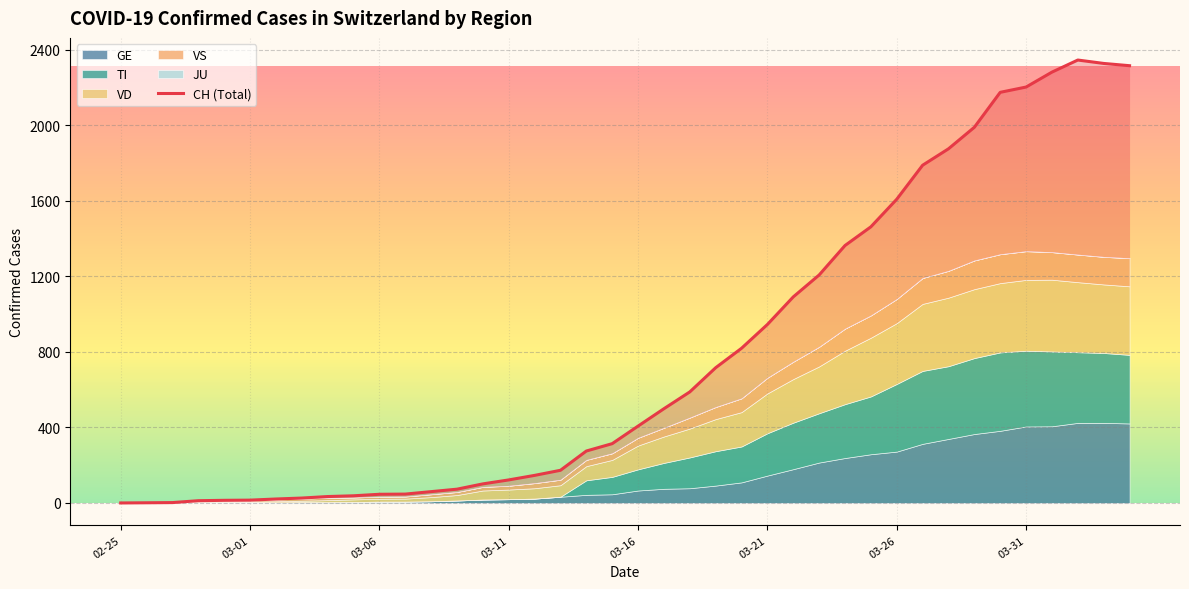

What is the difference between the second highest and second lowest values?

2326